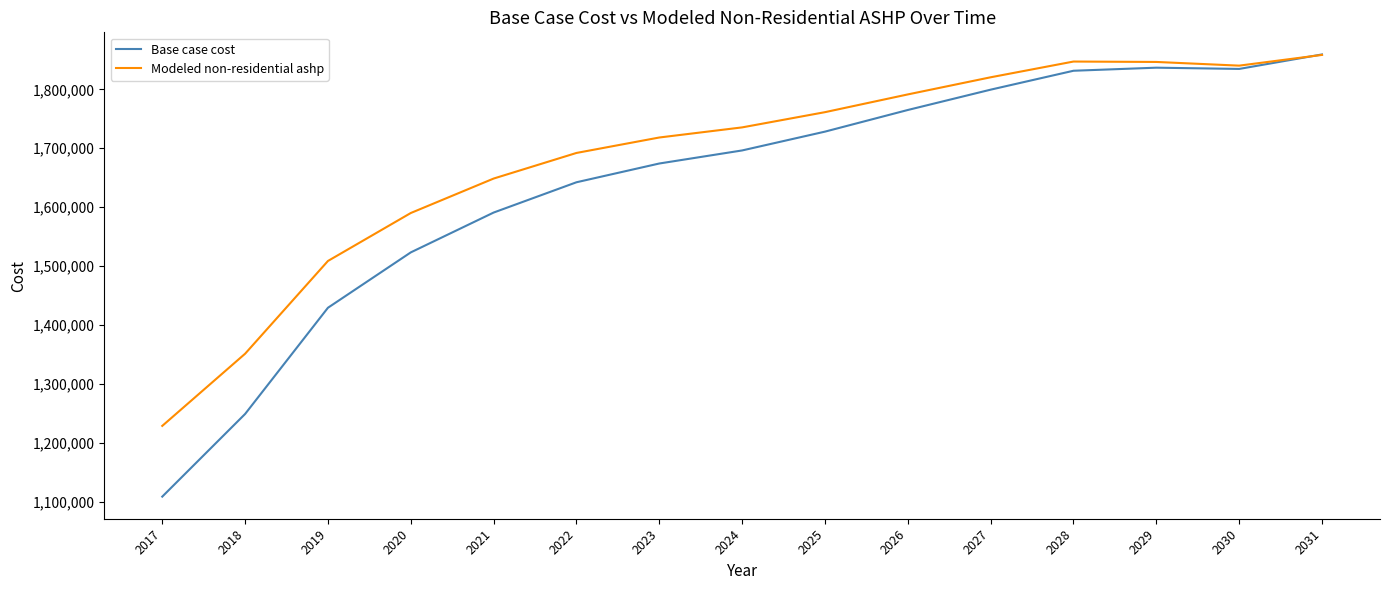

Is the value of Base case cost at 2030 greater than the value of Modeled non-residential ashp at 2024?

Yes